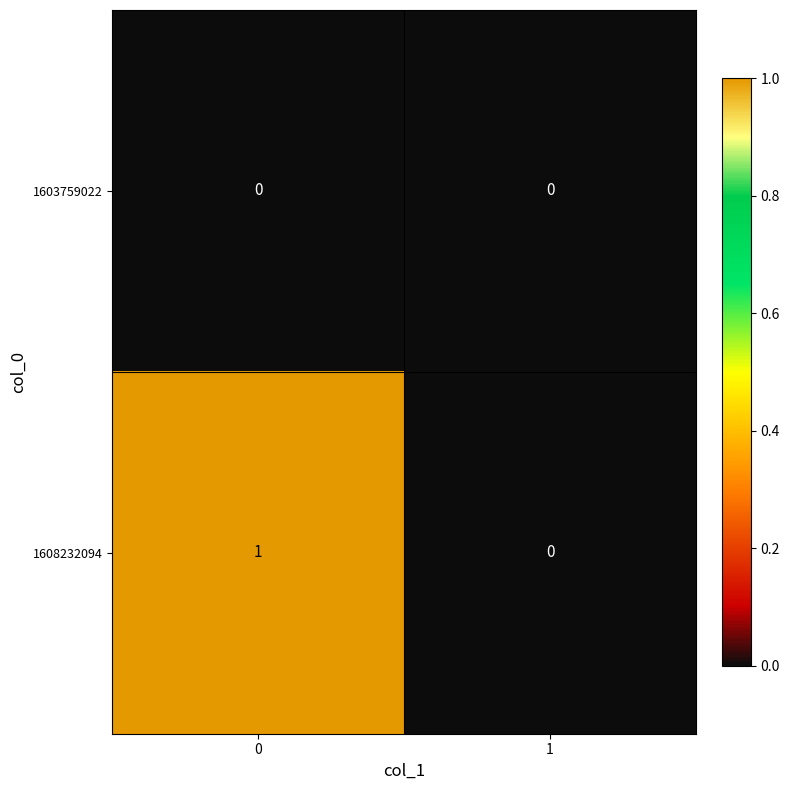

Rank the series by their average value, from highest to lowest.

1608232094, 1603759022